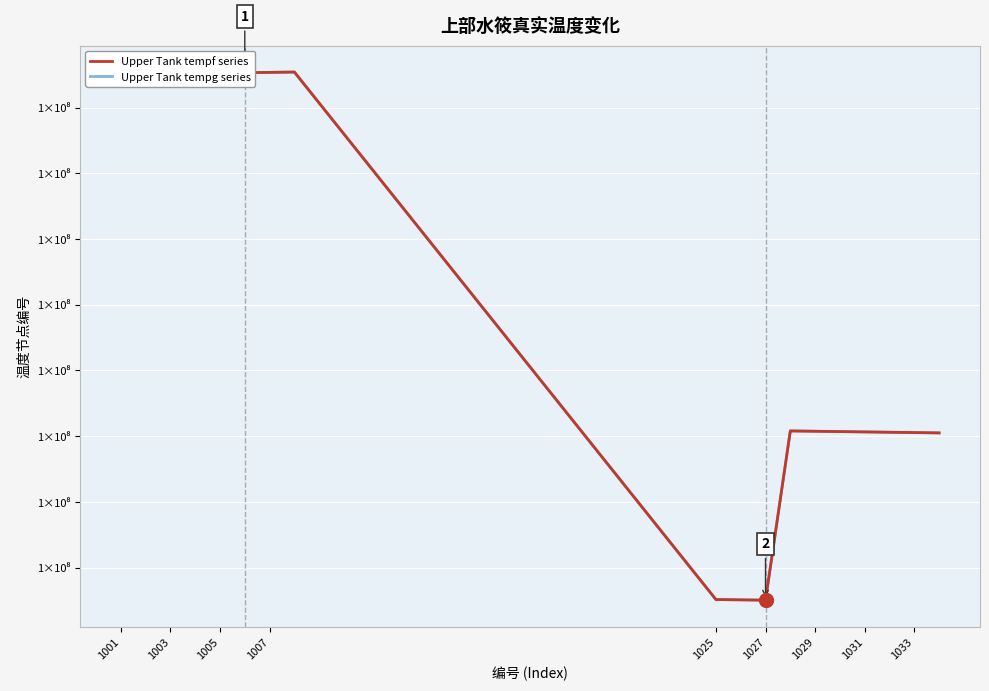

True or false: Upper Tank tempg series has more than 2 interior local peaks.

False